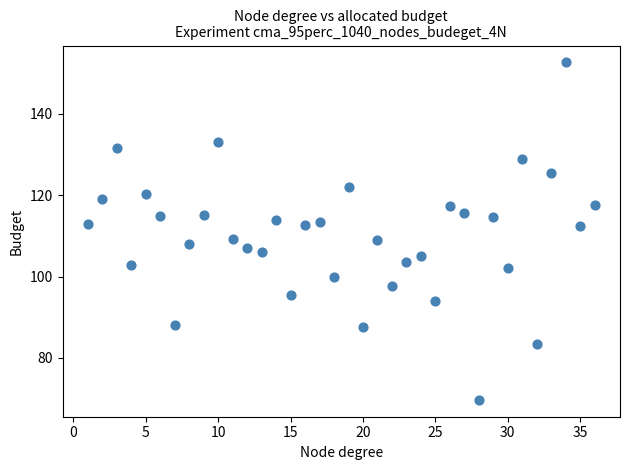

What is the range of X values (max minus min)?

35.0